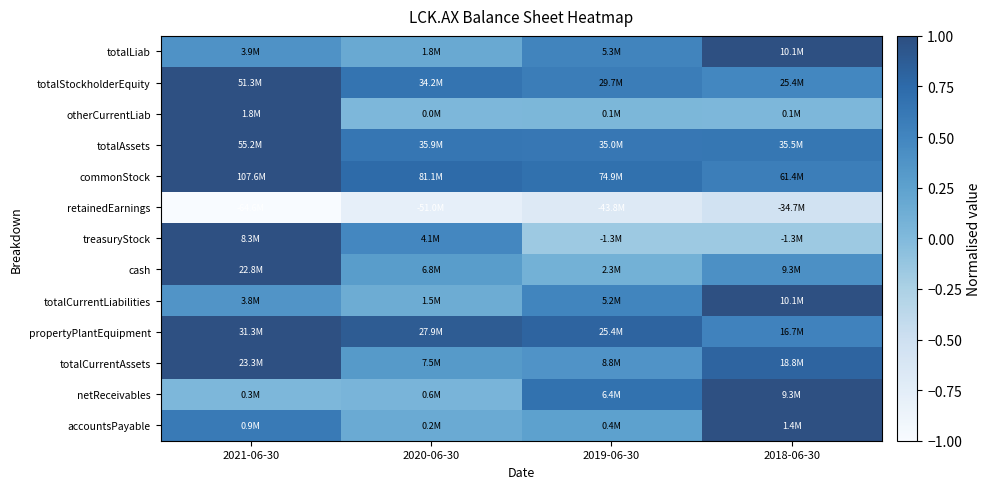

How many distinct data groups are displayed?

13